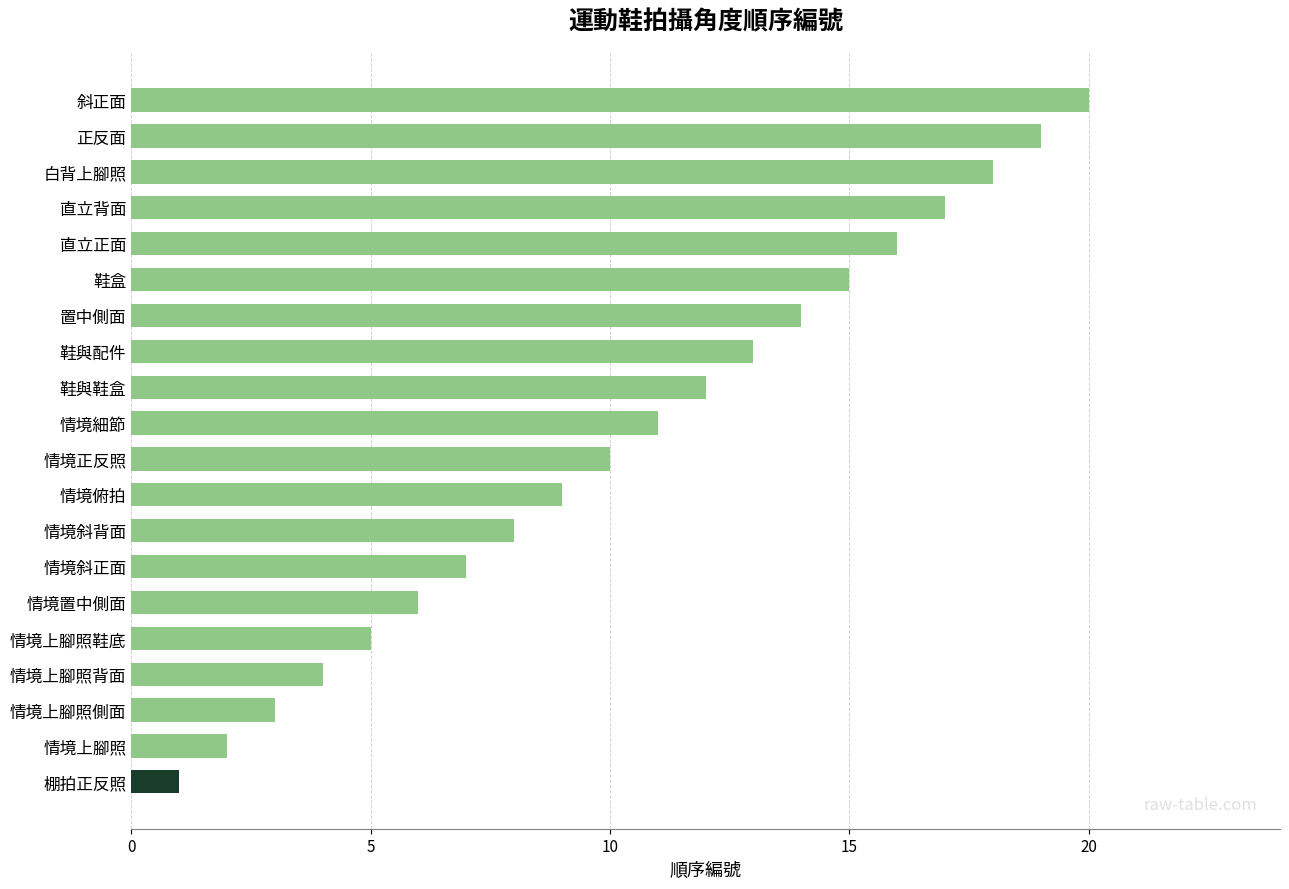

What is the minimum value shown in the chart?

1